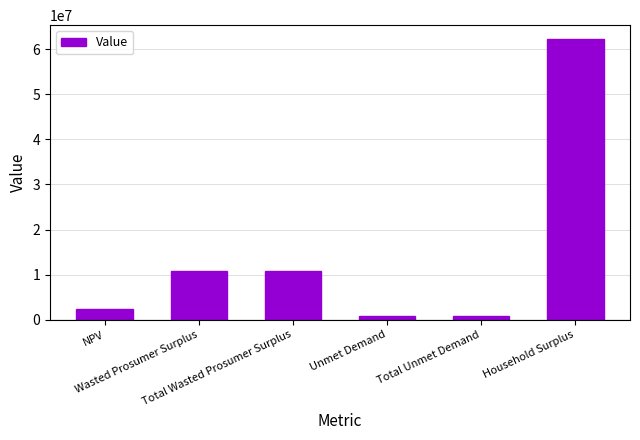

What is the value of the 2nd bar from the left?

10744760.9